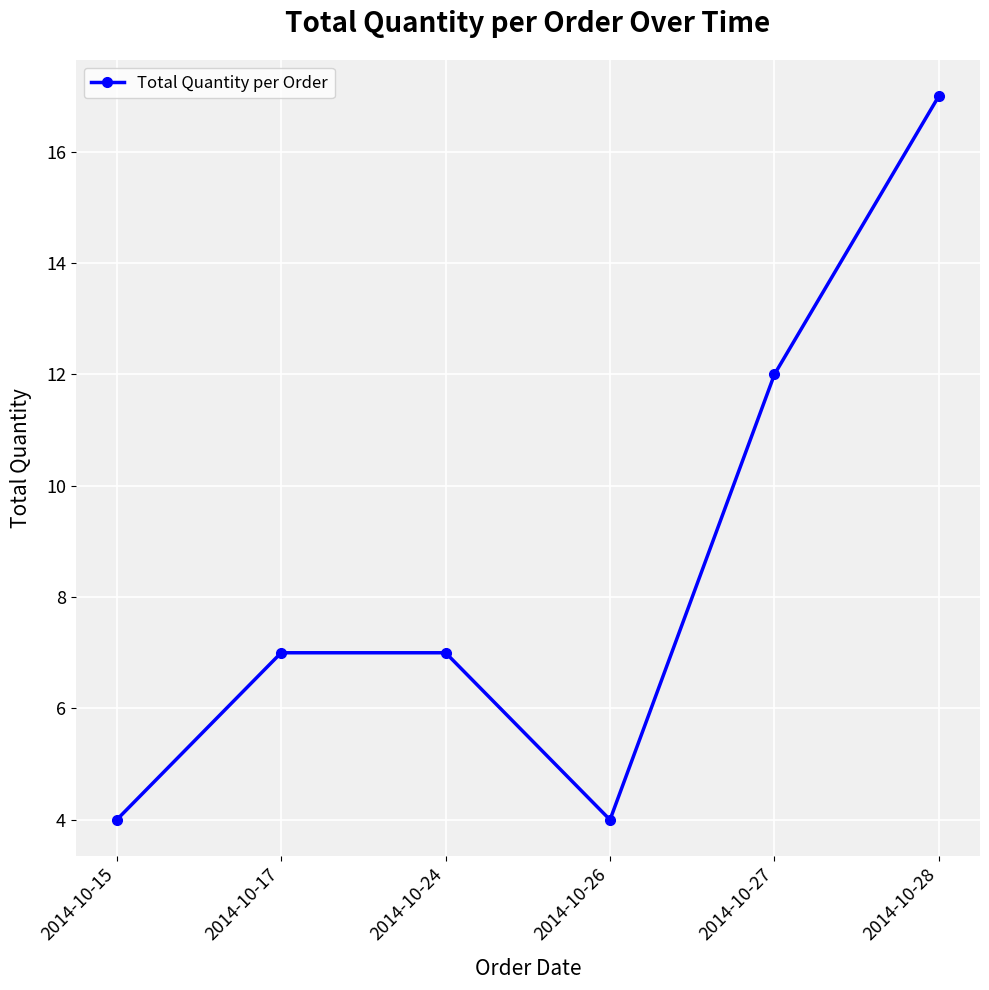

Which label corresponds to the largest value in the chart?

2014-10-28